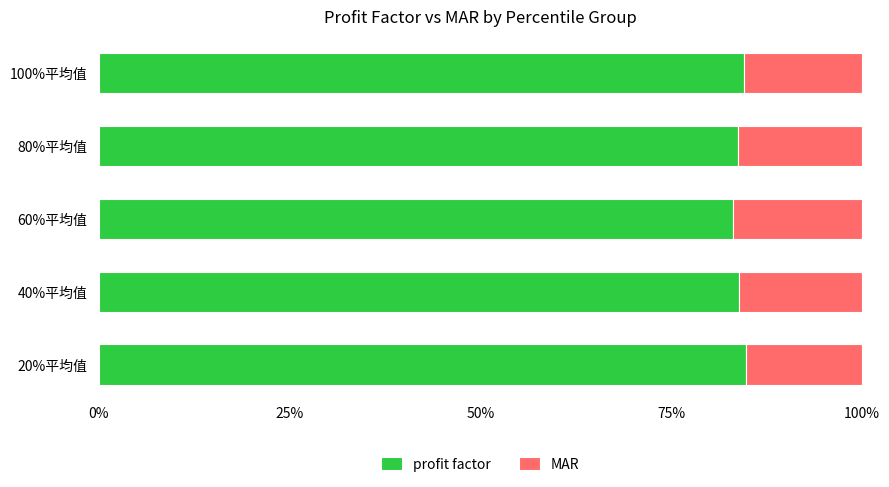

What is the minimum value for profit factor?

83.2